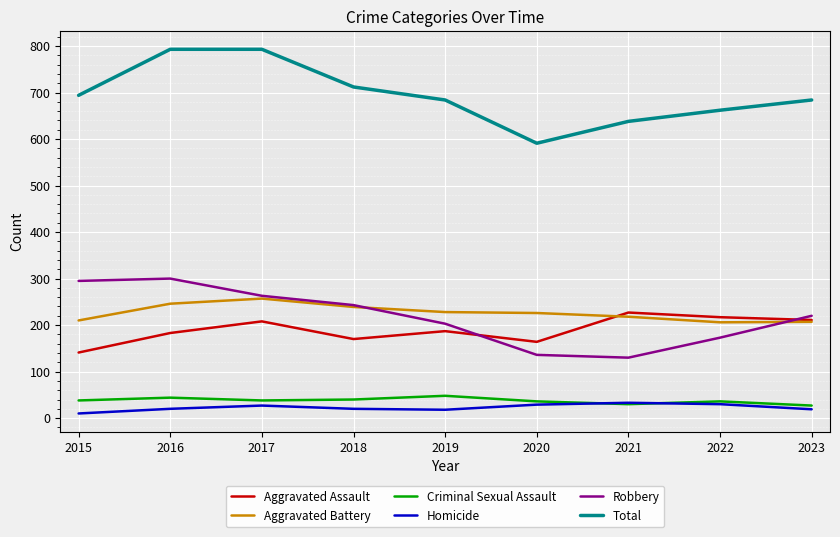

Is it true that Homicide equals 29 at 2020?

True